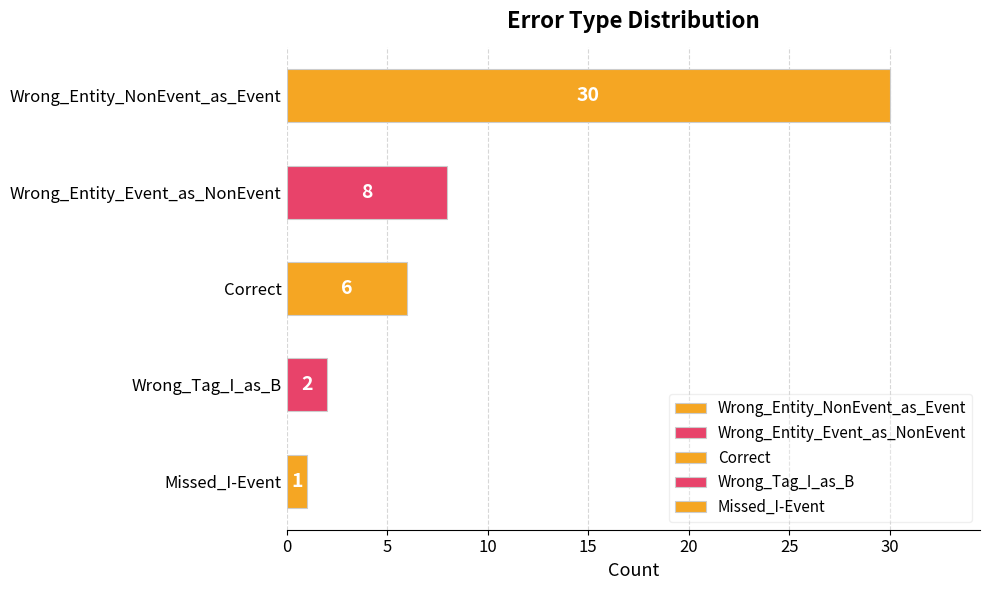

Are the bars horizontal?

Yes